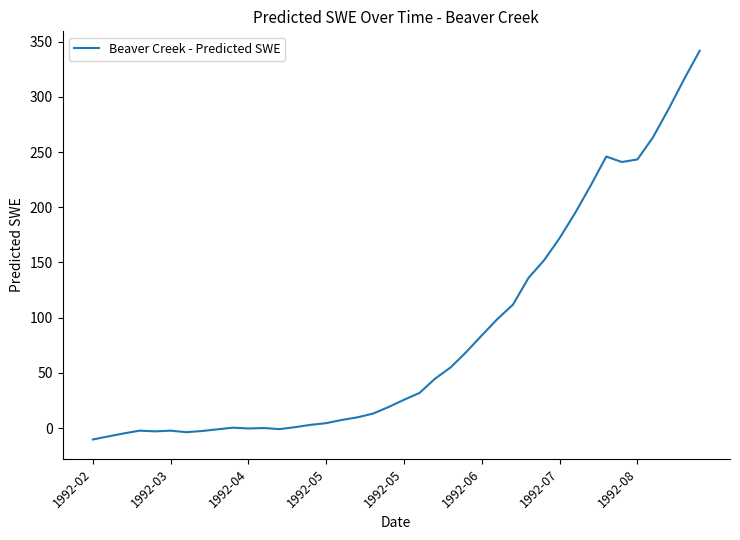

What is the minimum value shown in the chart?

-10.3